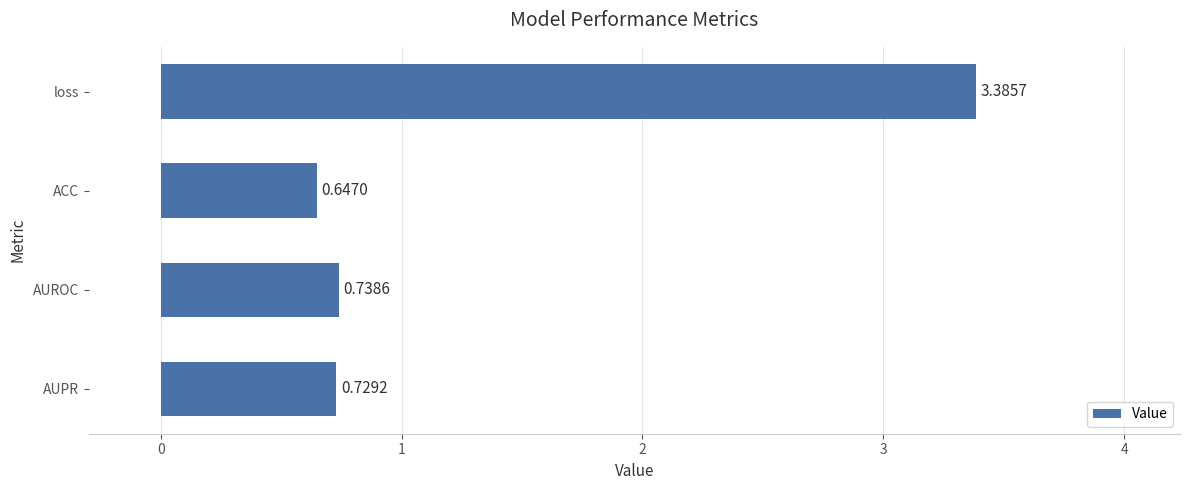

What is the difference between the maximum and minimum values?

2.7